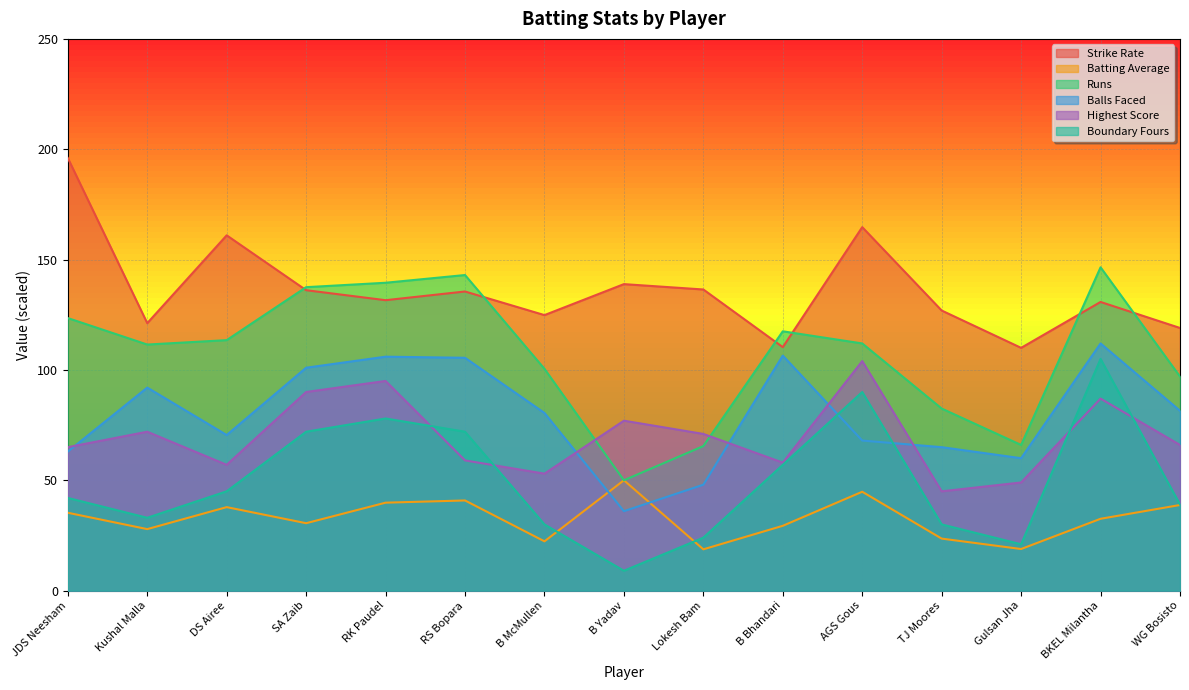

True or false: strike_rate has more than 0 points higher than both neighbors.

True